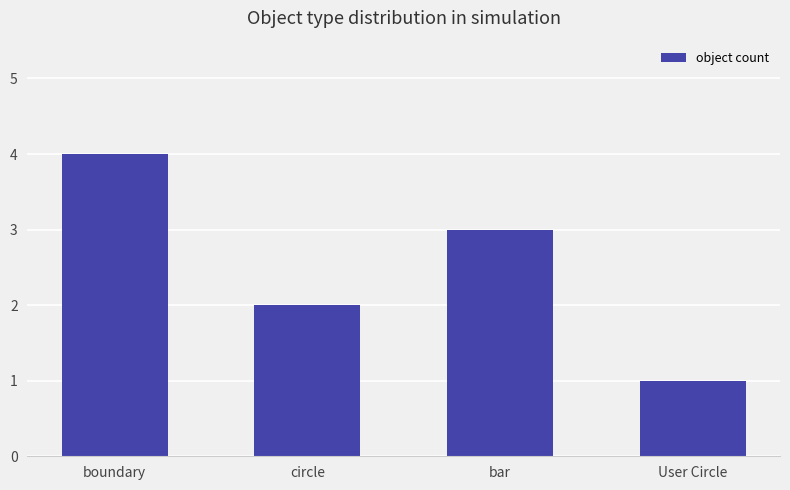

Count the number of categories in the chart.

4